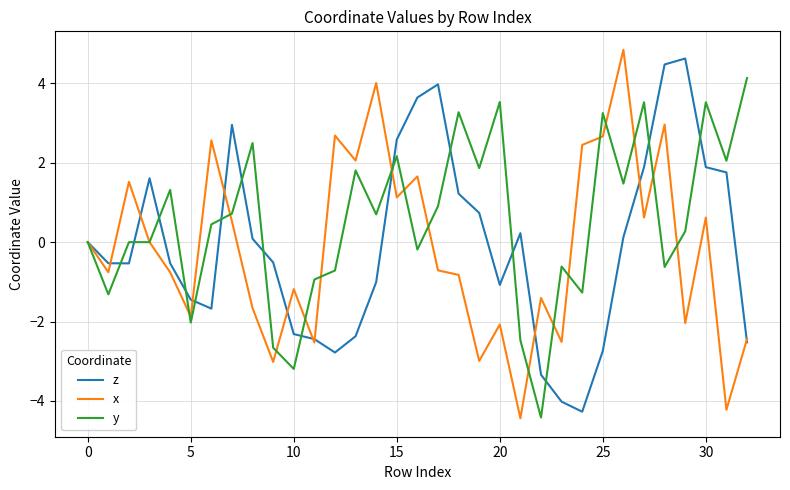

What is the smallest value displayed?

-4.4